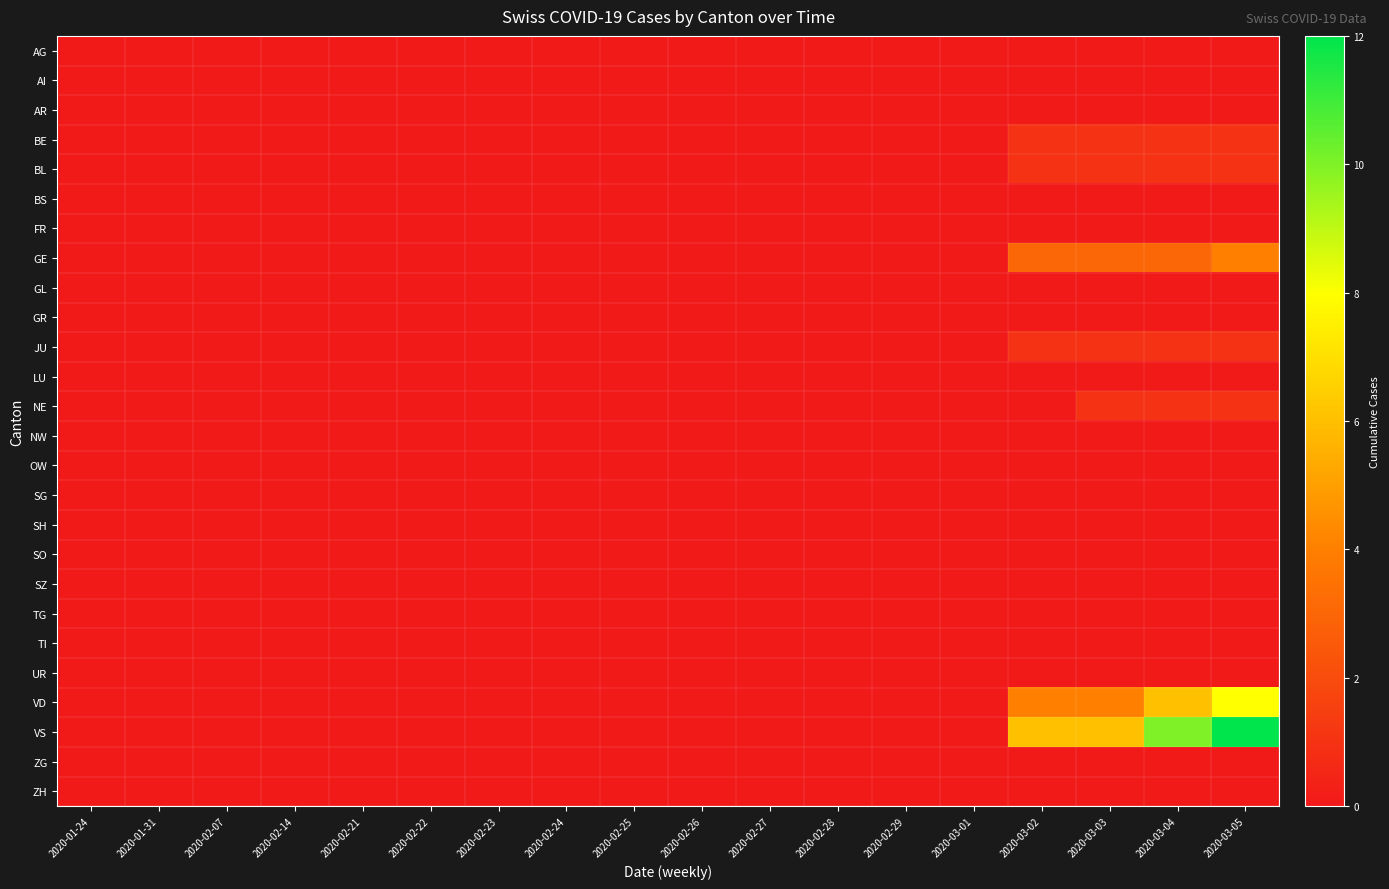

At how many categories does at least one series exceed 7?

2